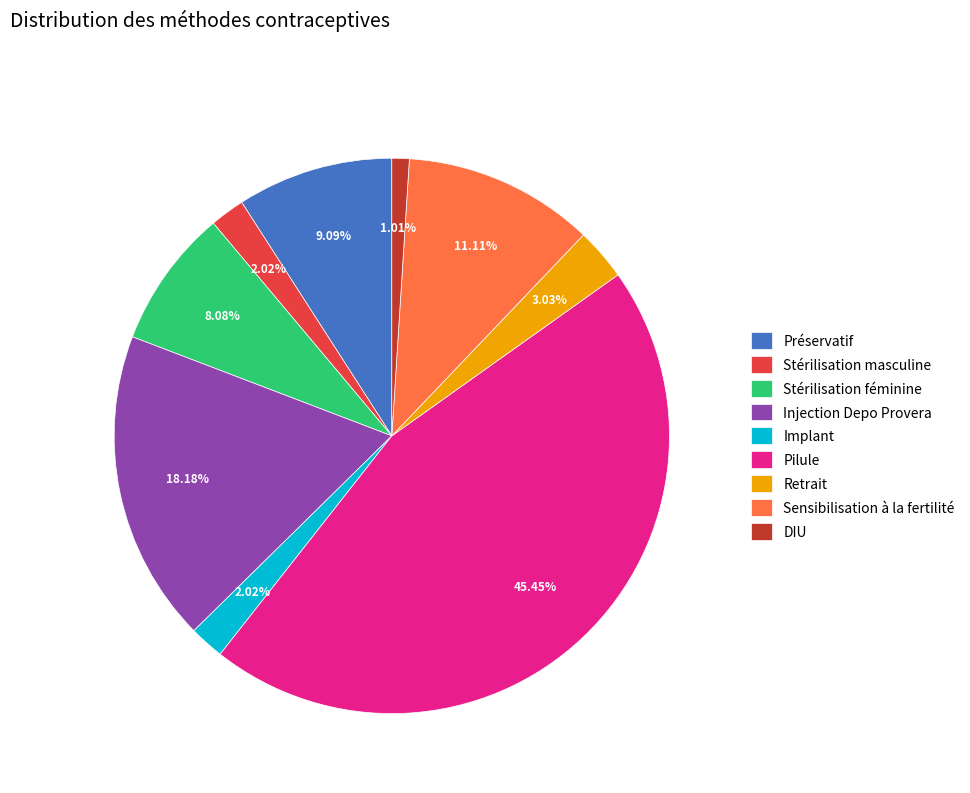

True or false: DIU accounts for 15% of the total.

False